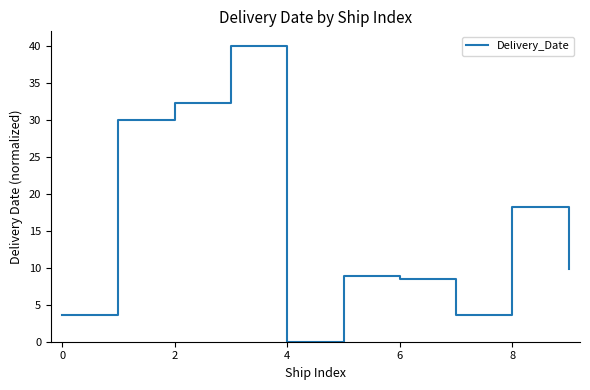

What is the difference between the maximum and minimum values?

40.0